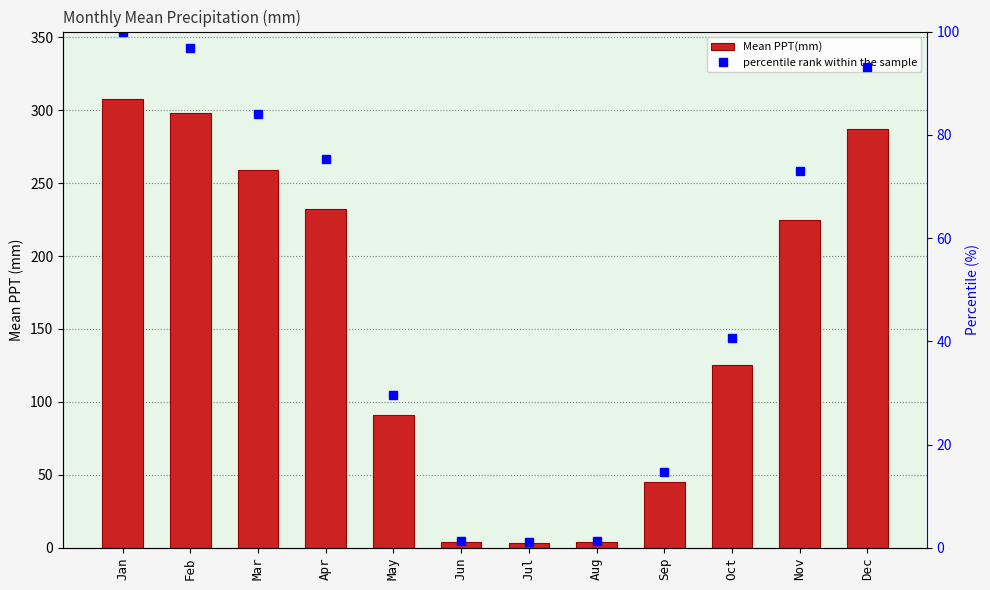

What is the smallest value displayed?

1.1